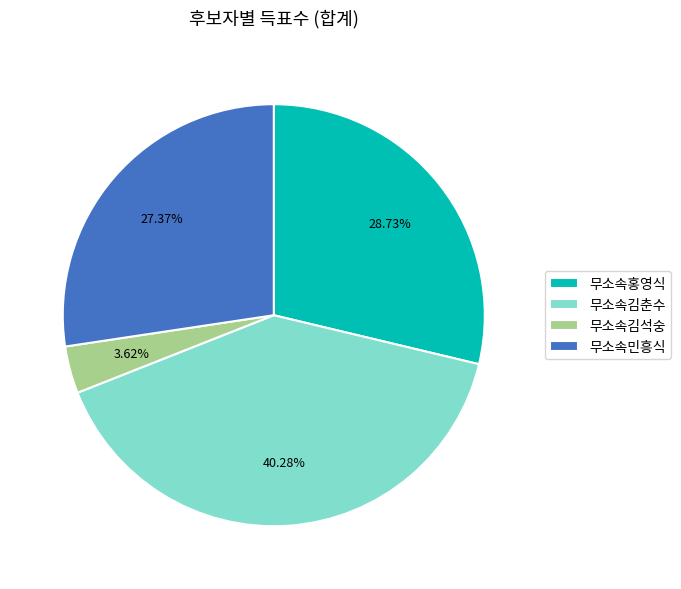

Is 무소속김춘수 the majority of the pie?

No